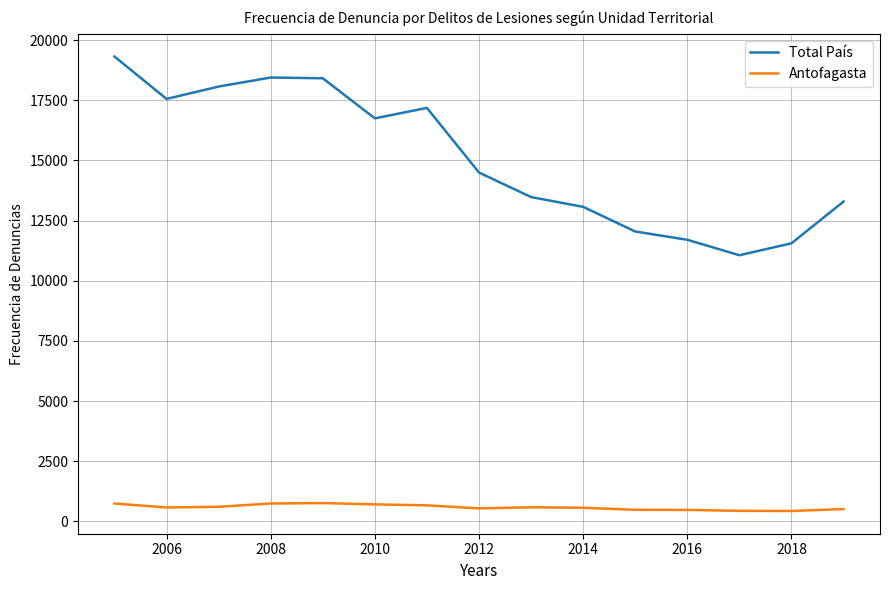

Which series has the largest range (max minus min)?

Total País